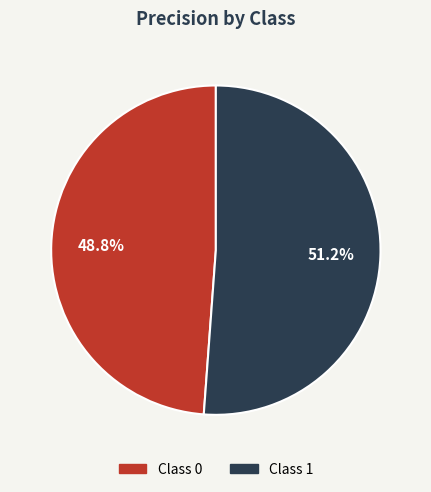

Is there a majority slice in this chart?

Yes